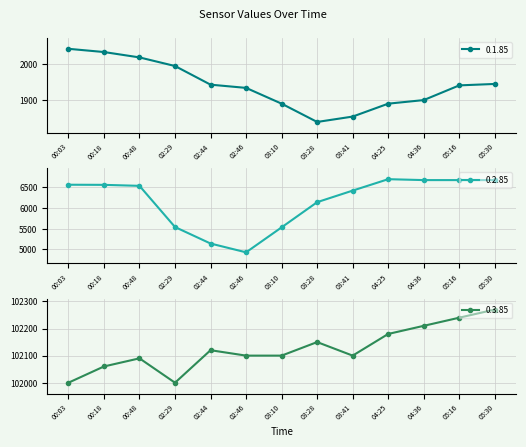

What is the difference between the maximum and minimum values in the 0.3.85 series?

270